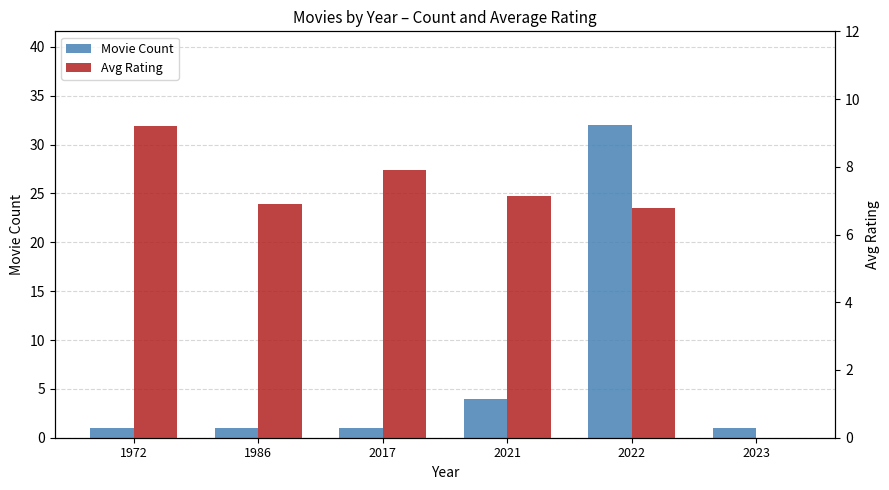

How many values in the Avg Rating series are below 7?

3